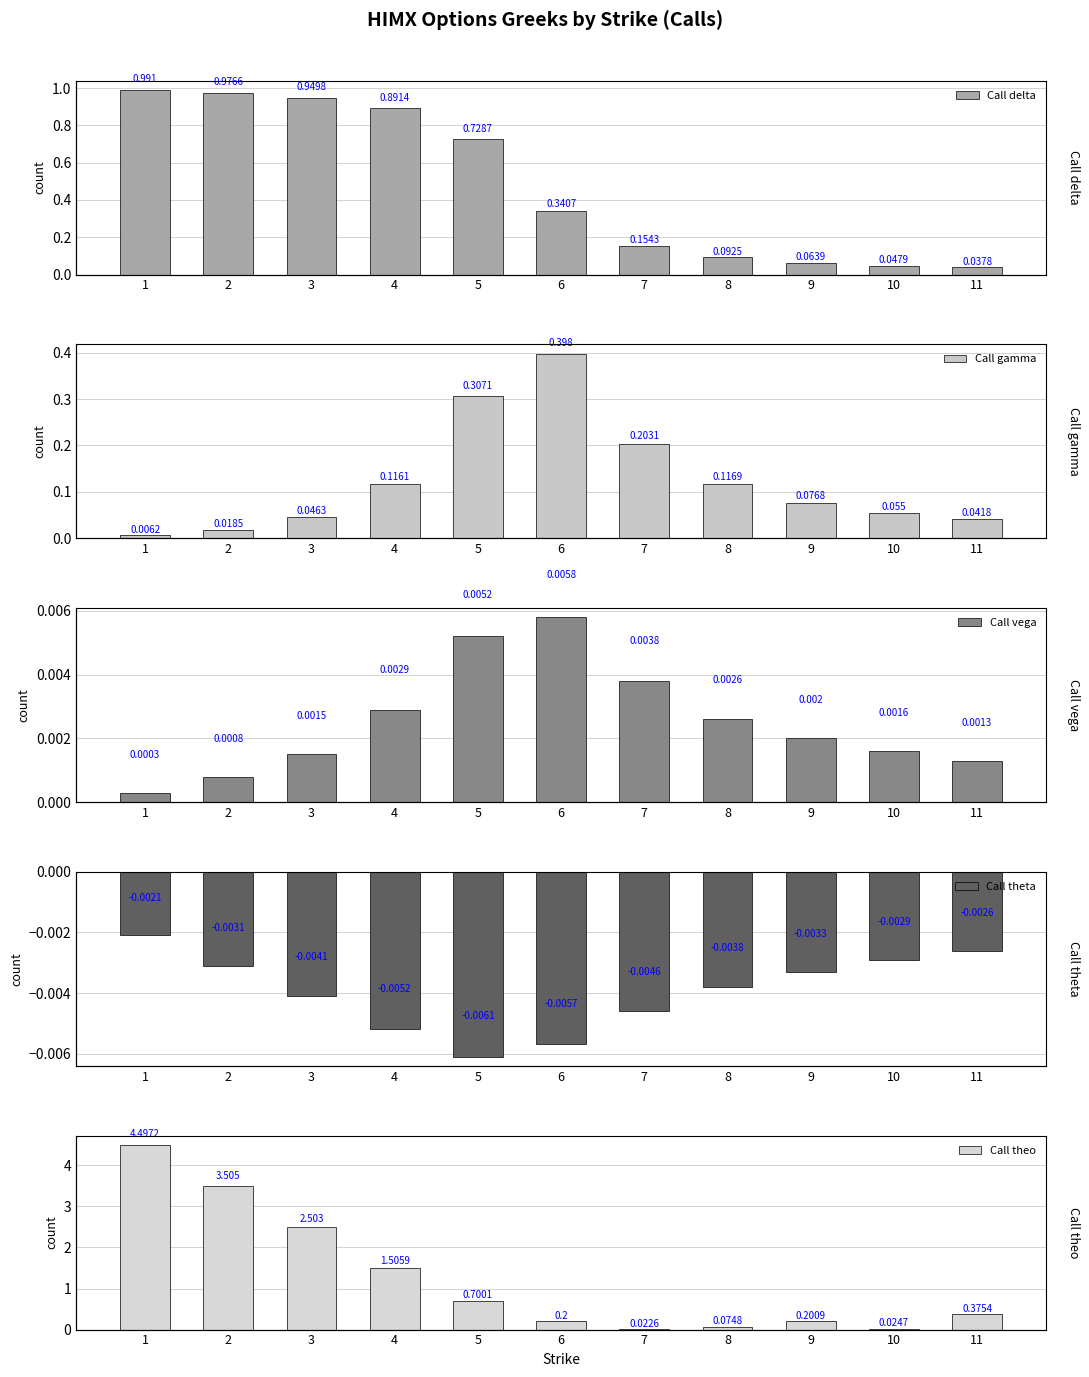

Which category has the highest value across all series?

1